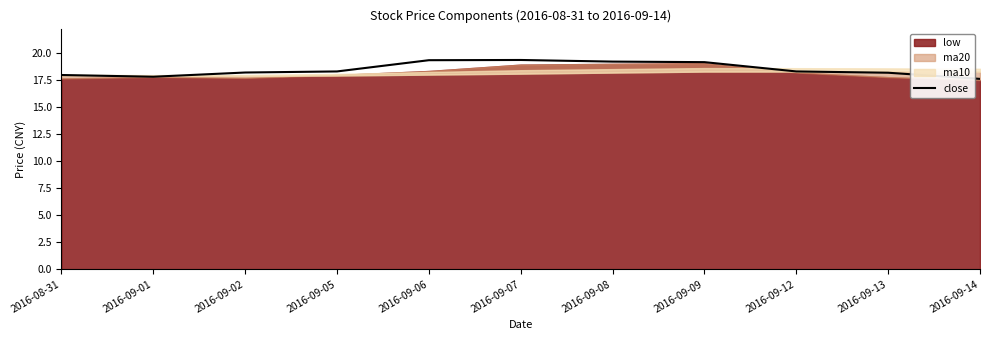

What is the difference between the values at 2016-09-09 and 2016-09-01?

1.4